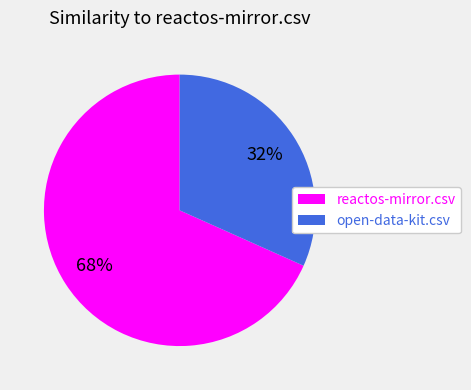

Is there any slice that represents more than half of the pie?

Yes